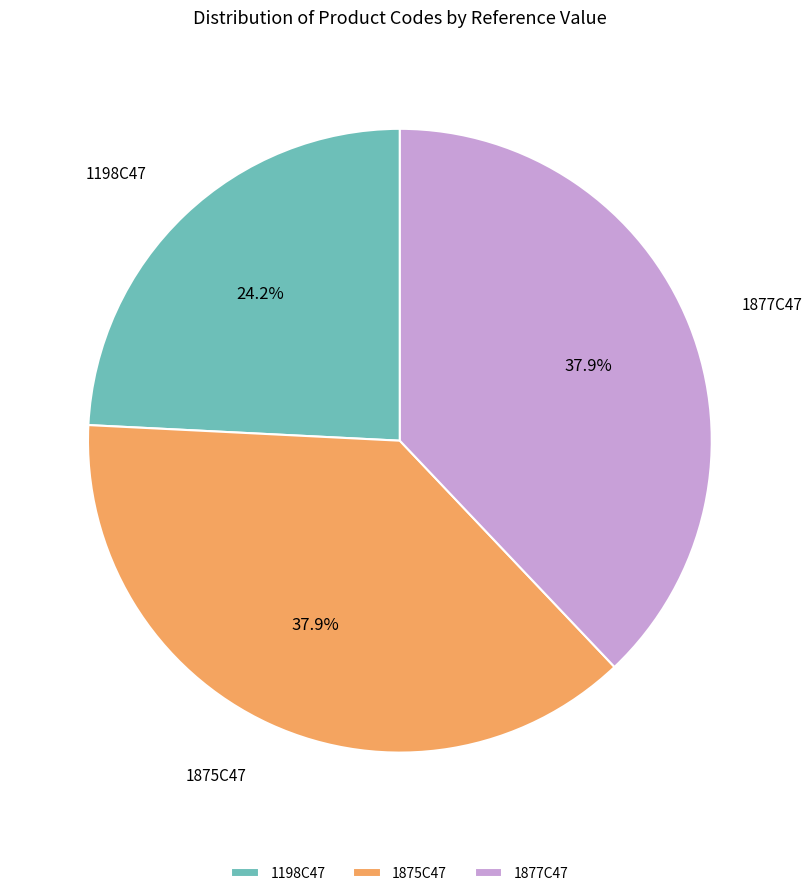

What is the ratio of the value at 1877C47 to the value at 1875C47?

1.0